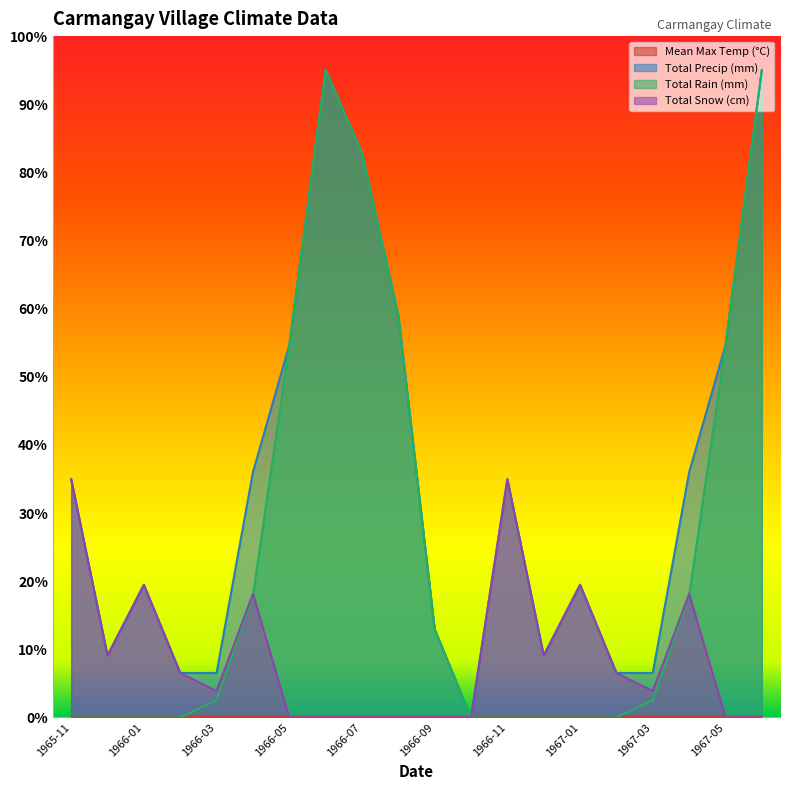

What is the maximum value shown in the chart?

95.0